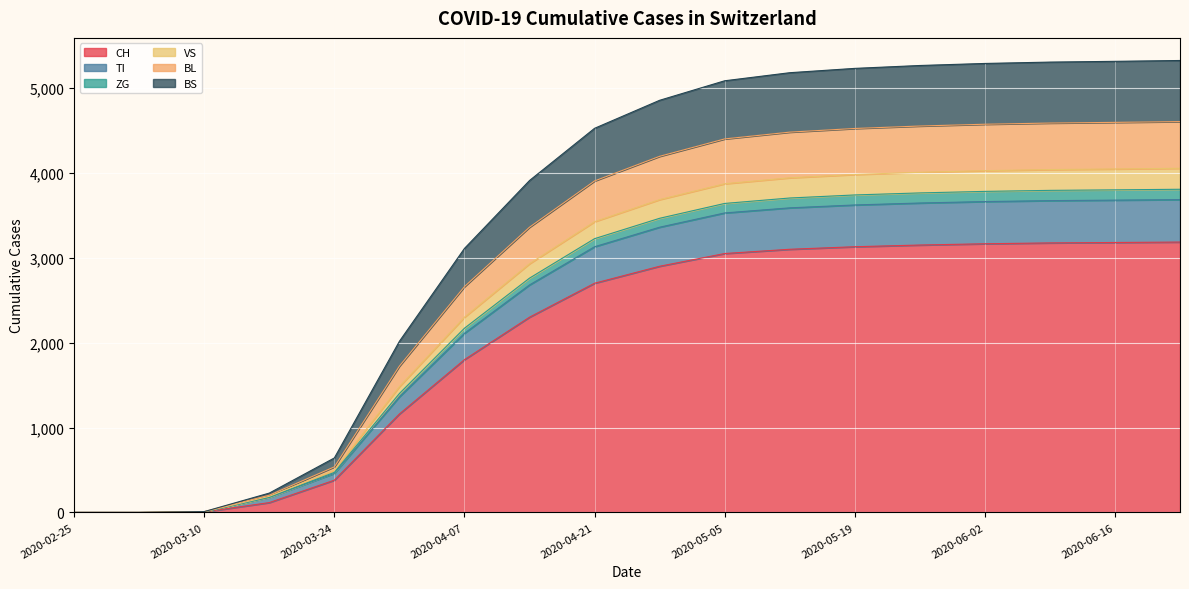

The value of CH at 2020-05-19 is 3130. True or false?

True